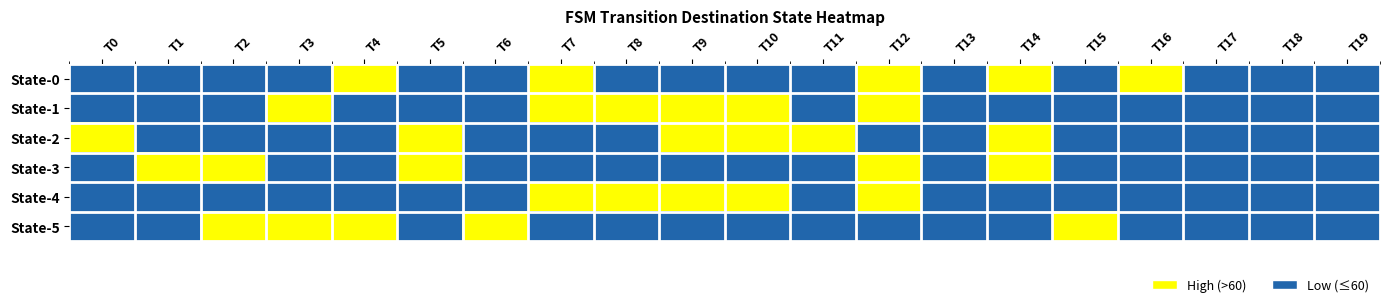

What is the total value across all series at T7?

3